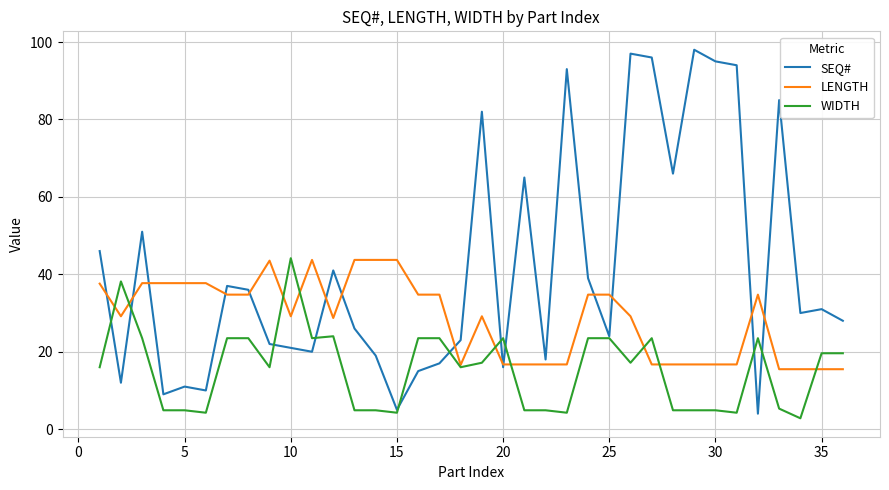

Does the chart display data point markers on the line(s)?

No